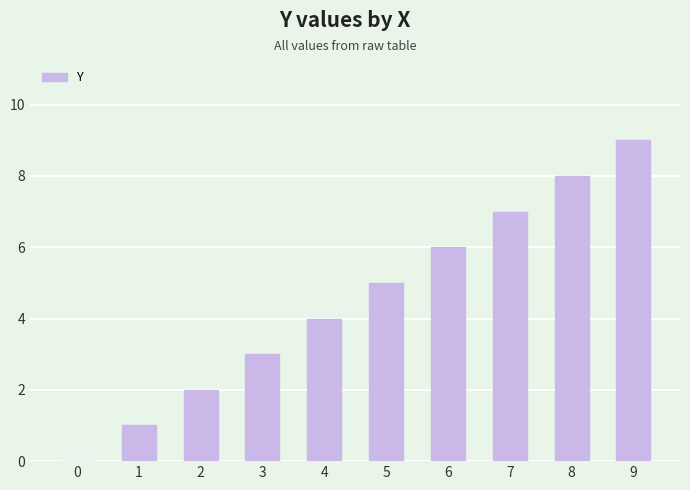

How many values are between 2 and 7?

6